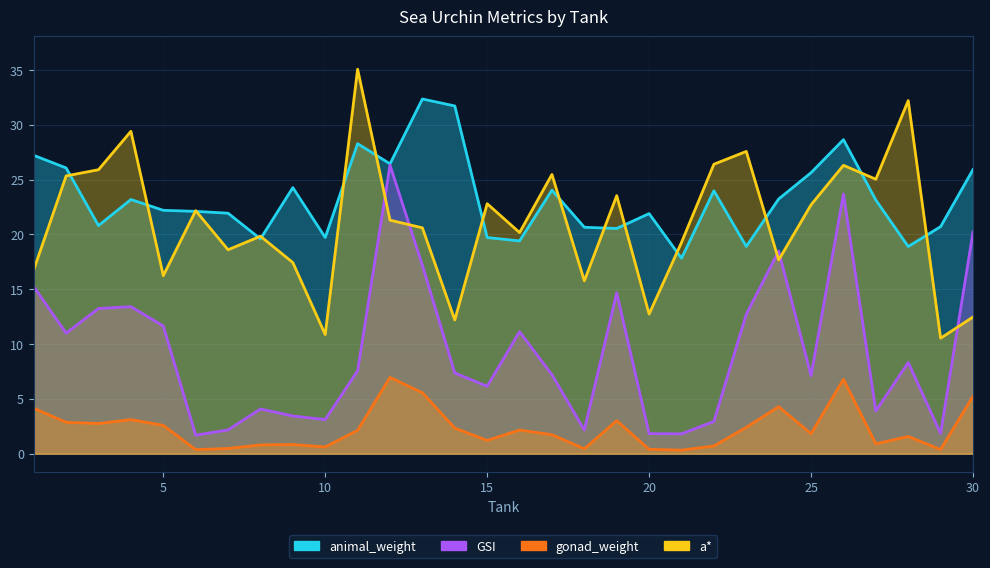

What is the average value of the gonad_weight series?

2.3